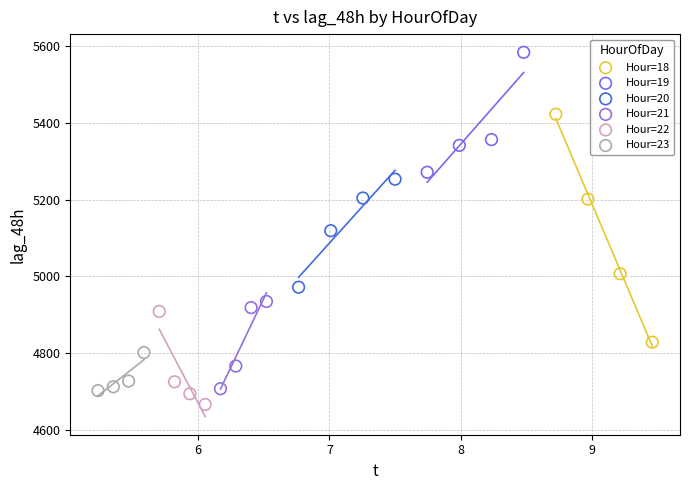

Which series reaches the minimum Y coordinate?

Hour=22